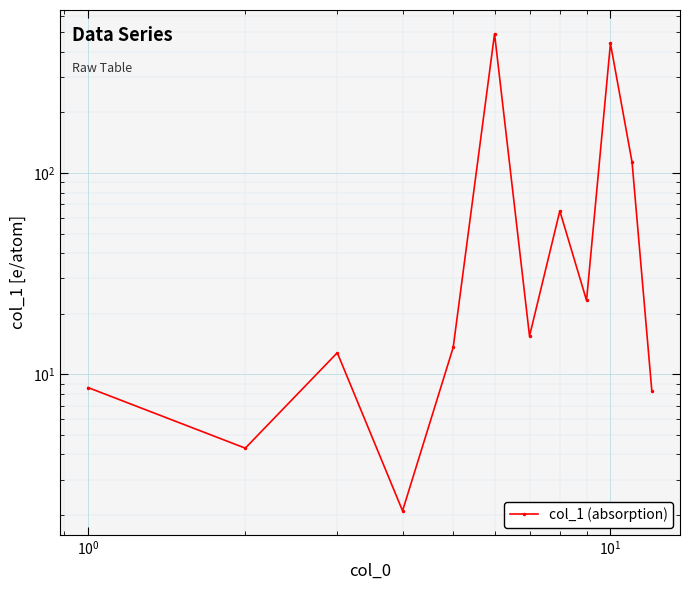

How many values exceed 15?

6